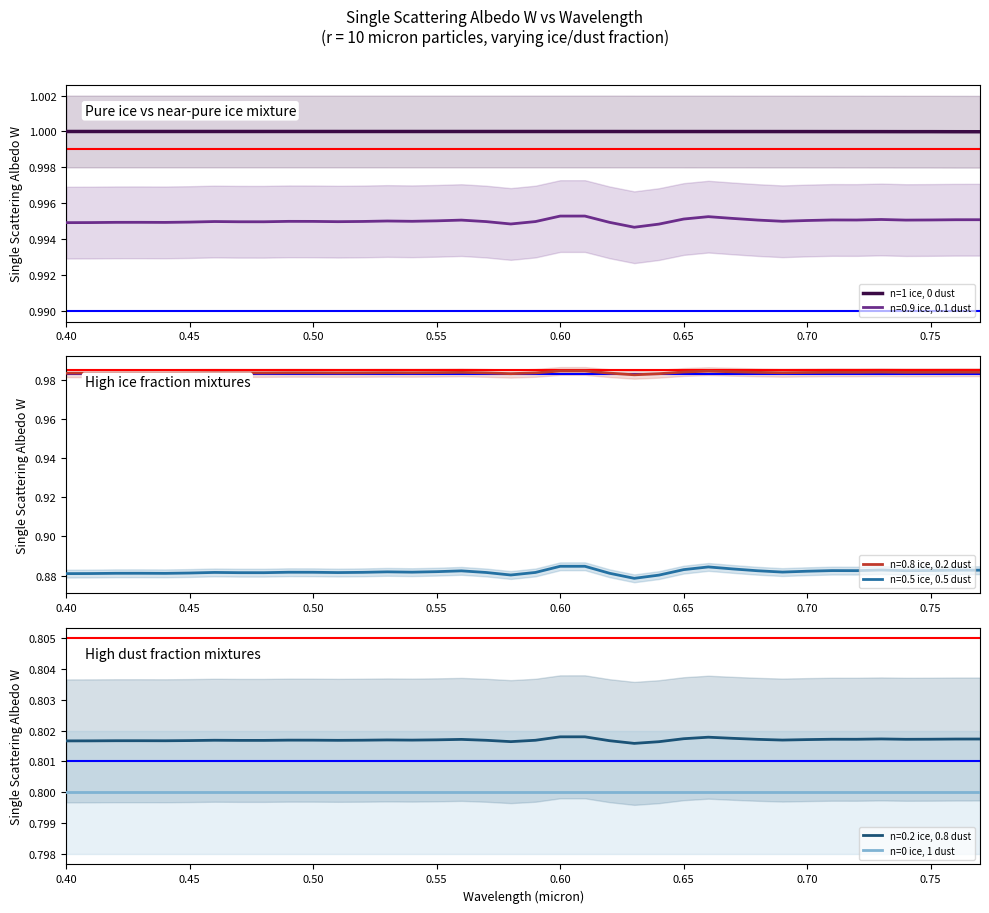

The n=1 ice, 0 dust series shows 1.0 at 0.65. True or false?

True